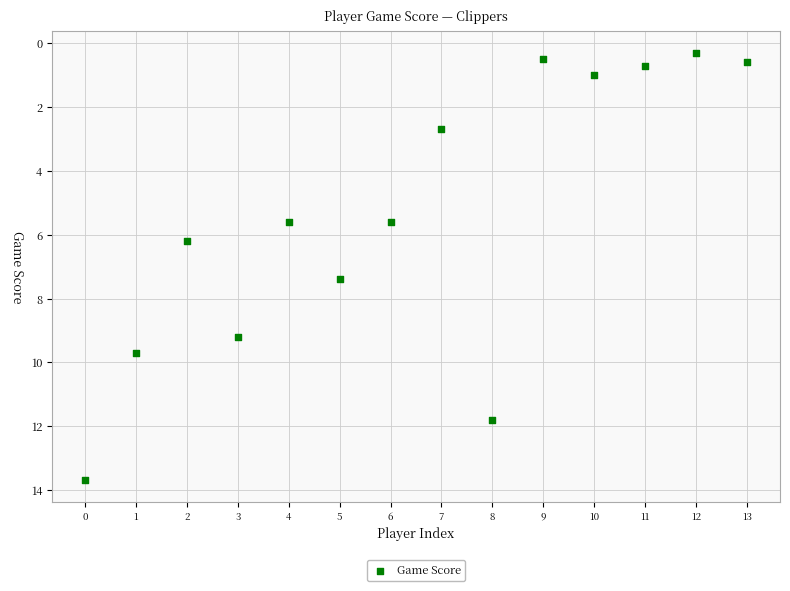

What Y value in the scatter plot is closest to 7?

7.4